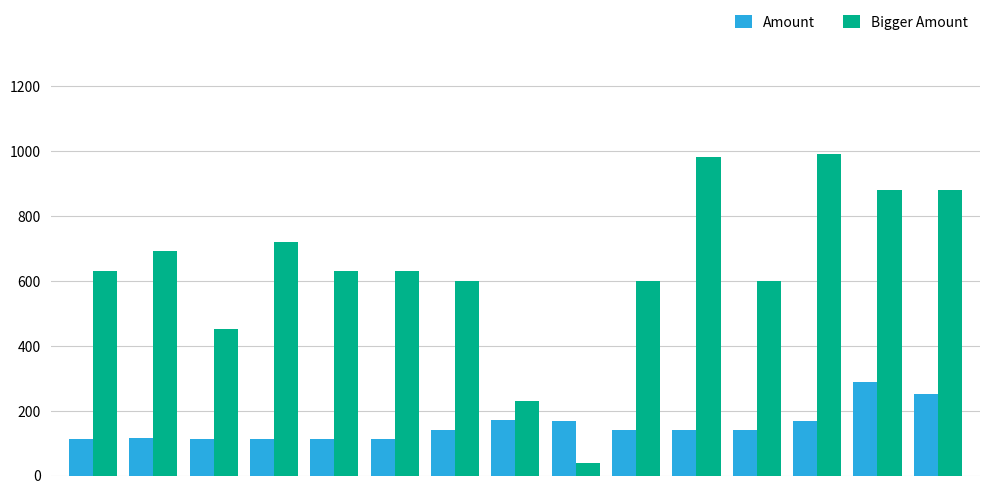

What is the smallest value displayed?

40